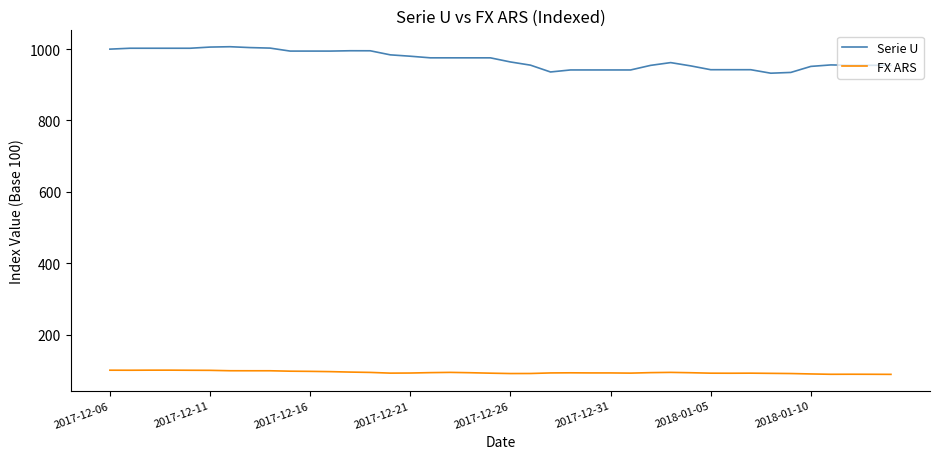

Rank the series by their maximum value, from lowest to highest.

FX ARS, Serie U